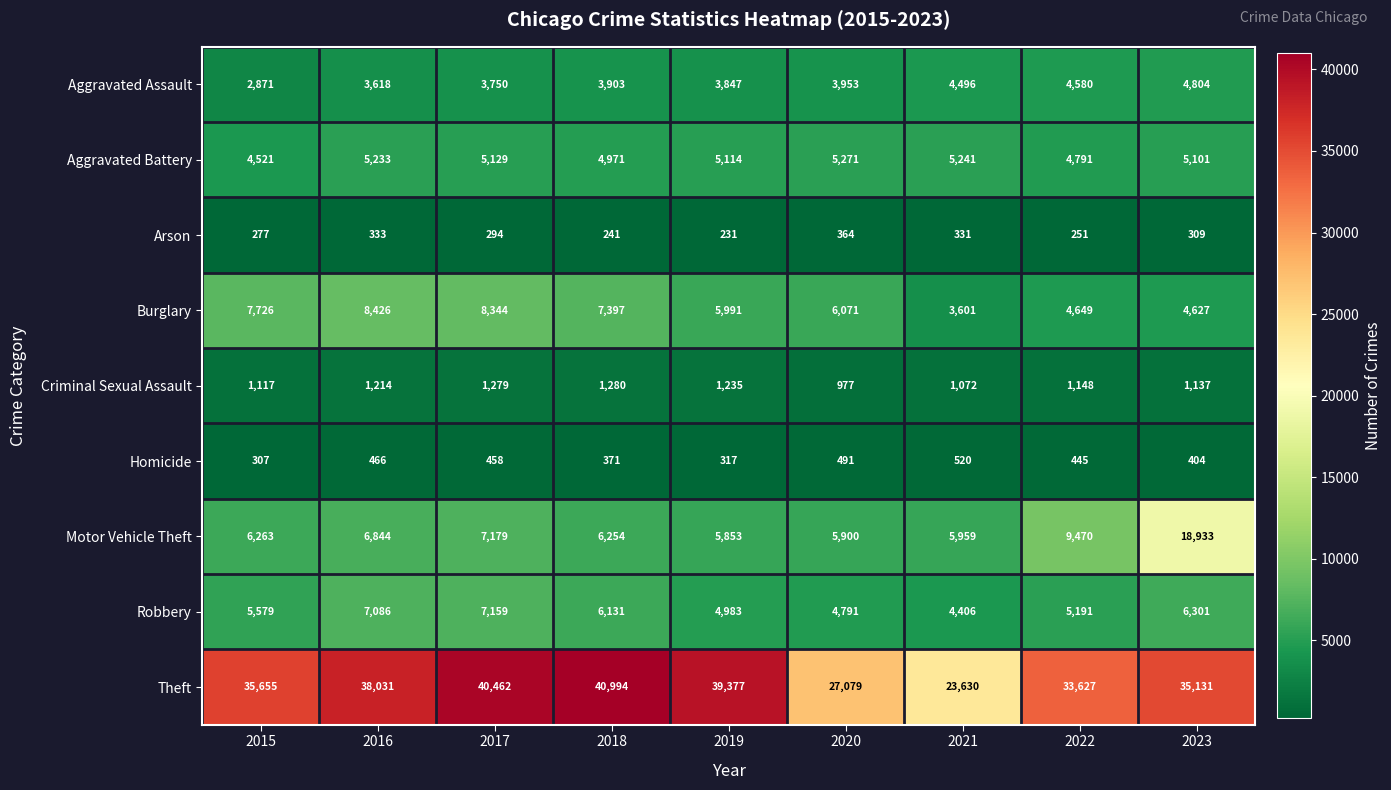

What is the difference between the maximum and minimum values in the Criminal Sexual Assault series?

303